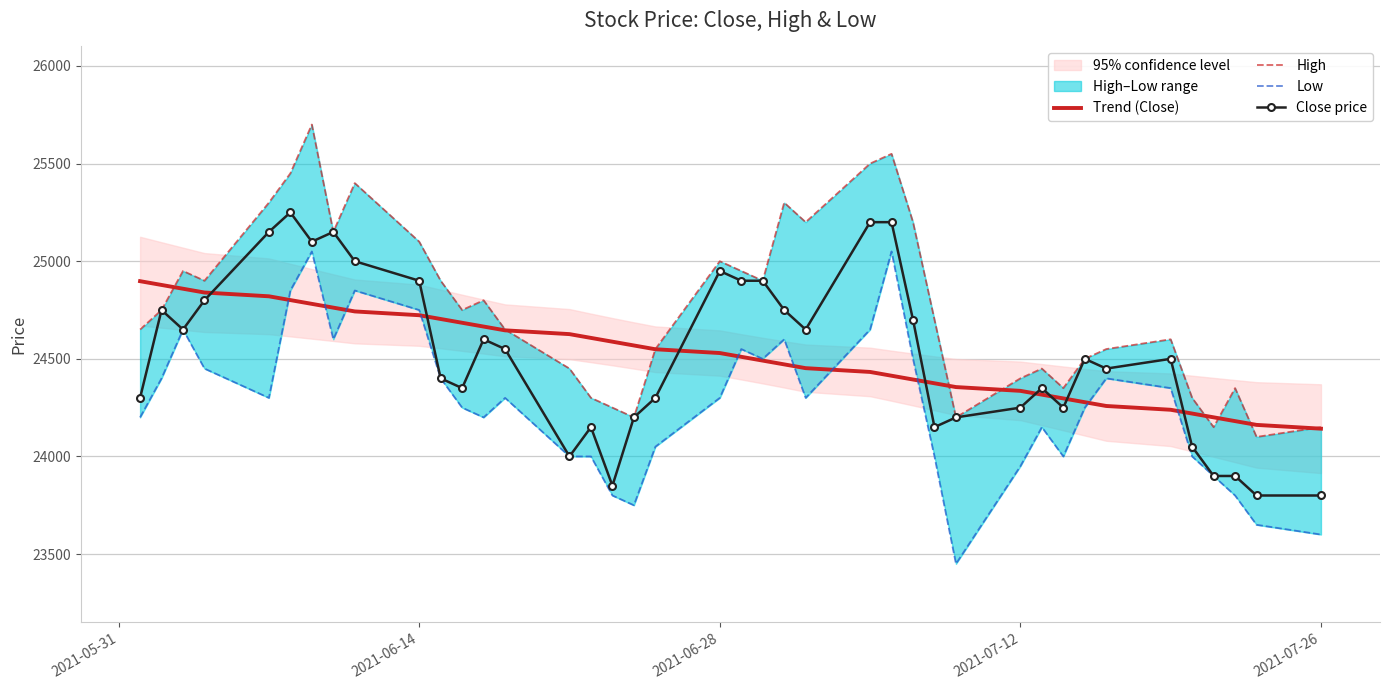

How many data points in Close price are above 24500?

19